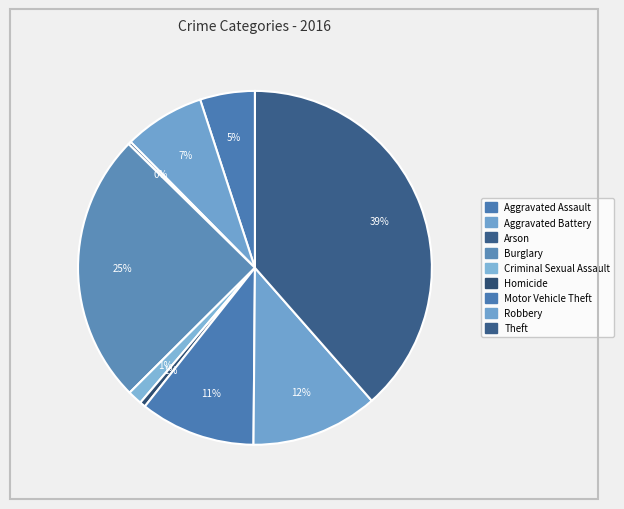

Does Theft account for over 50% of the chart?

No